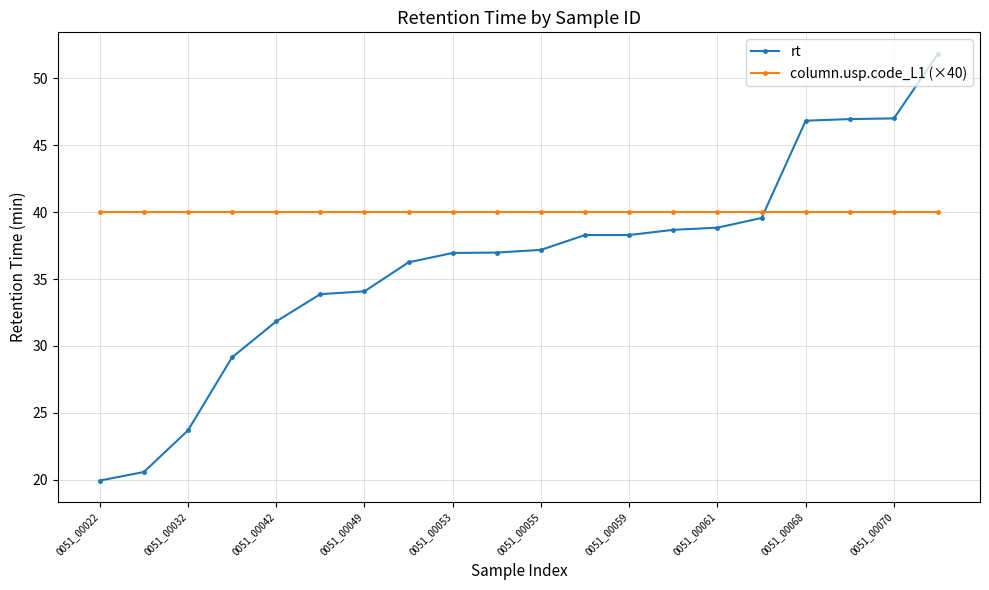

Which series has the largest total across all categories?

column.usp.code_L1 (×40)